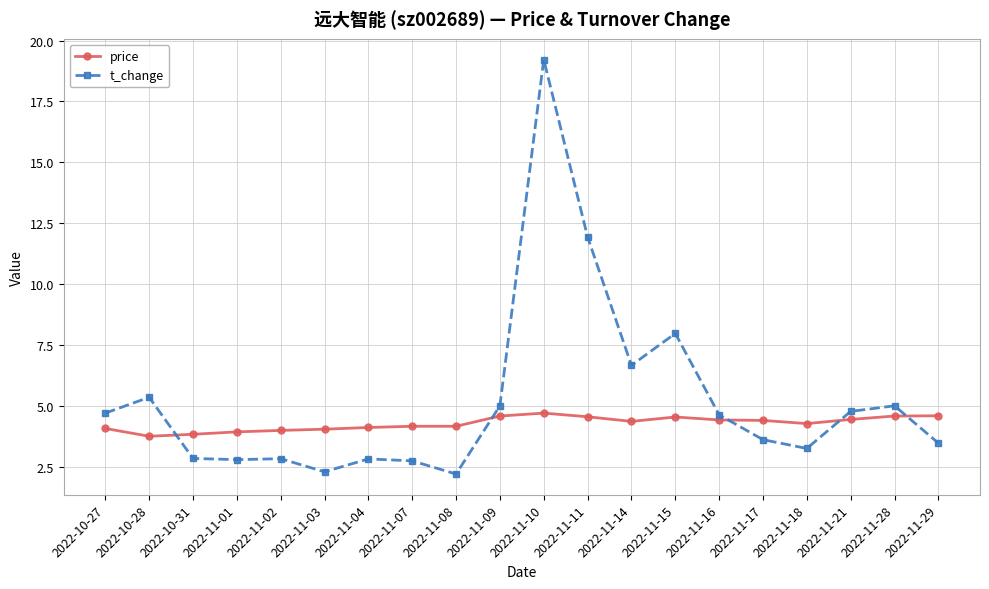

At which category does the chart reach its peak across all series?

2022-11-10